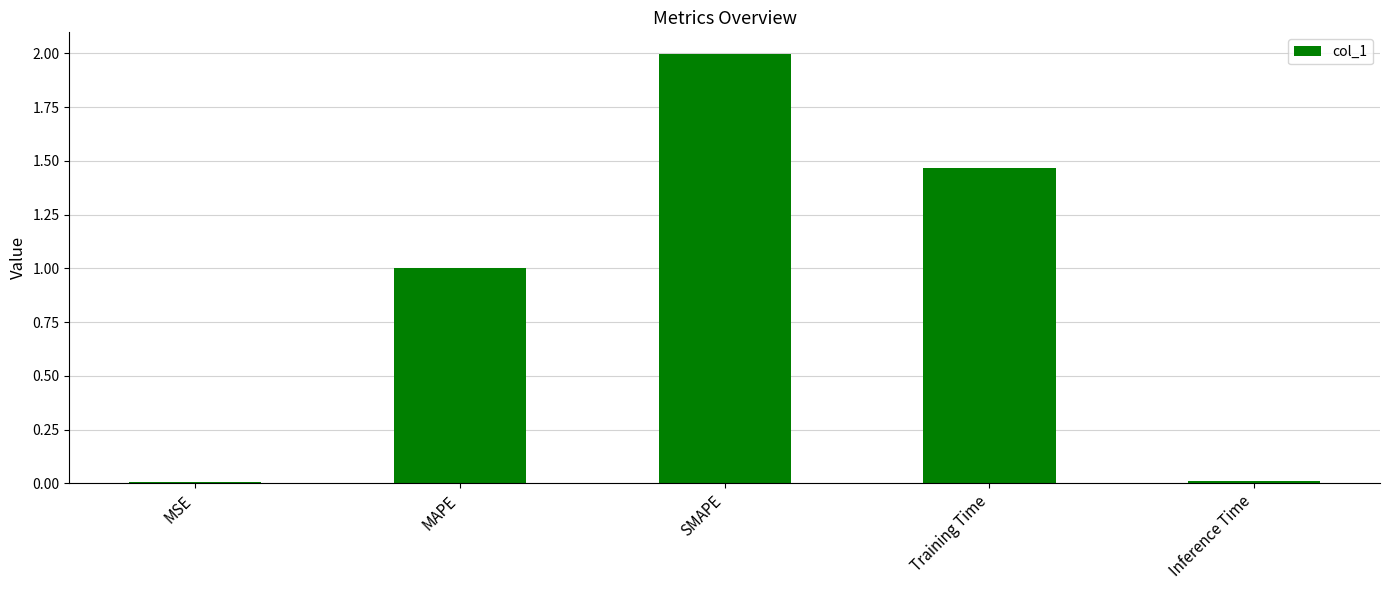

The chart shows a value of 1.0 at MAPE. True or false?

True